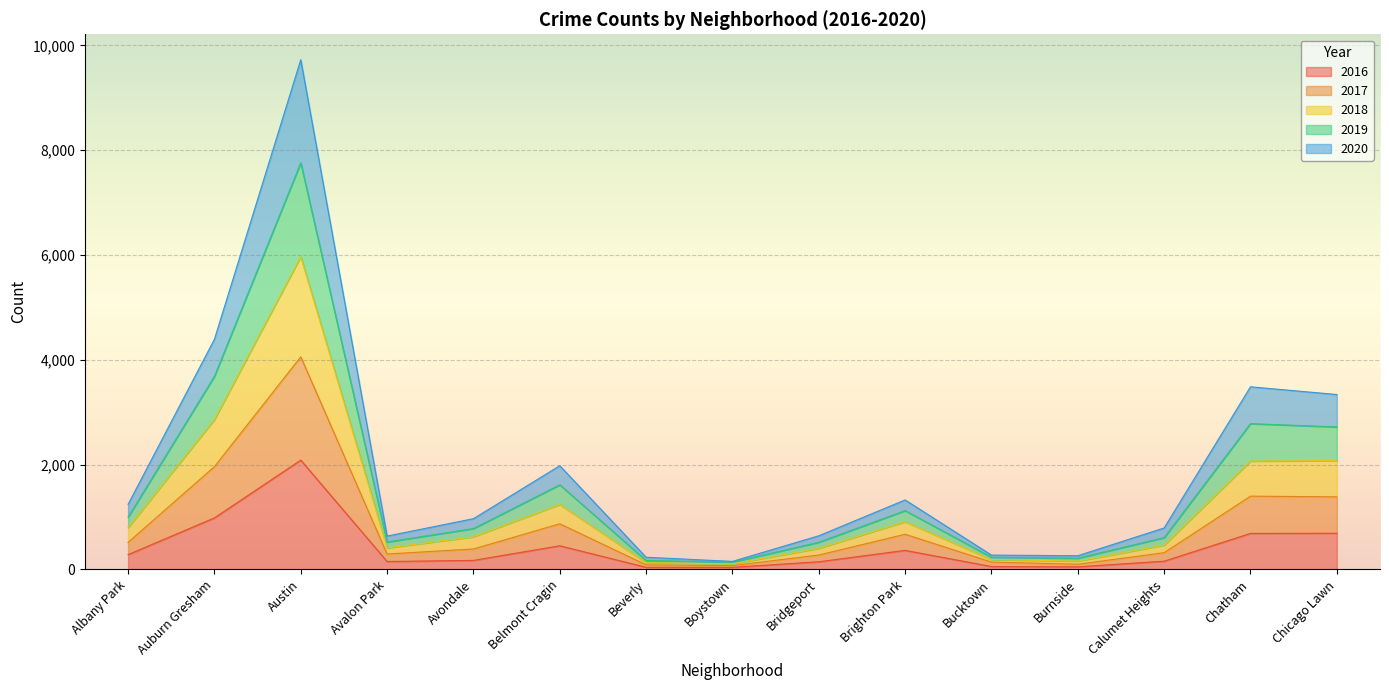

At which category is the sum across all series the highest?

Austin